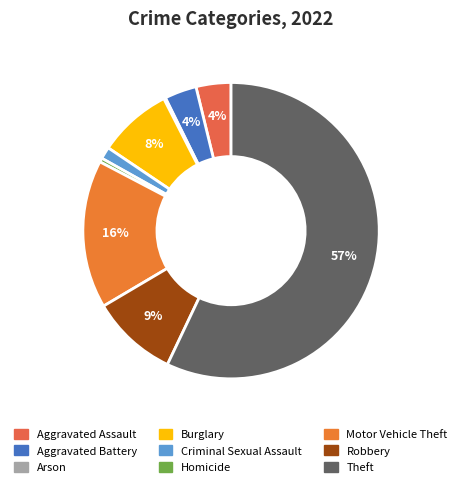

To the nearest percent, what portion does Aggravated Assault represent?

4%